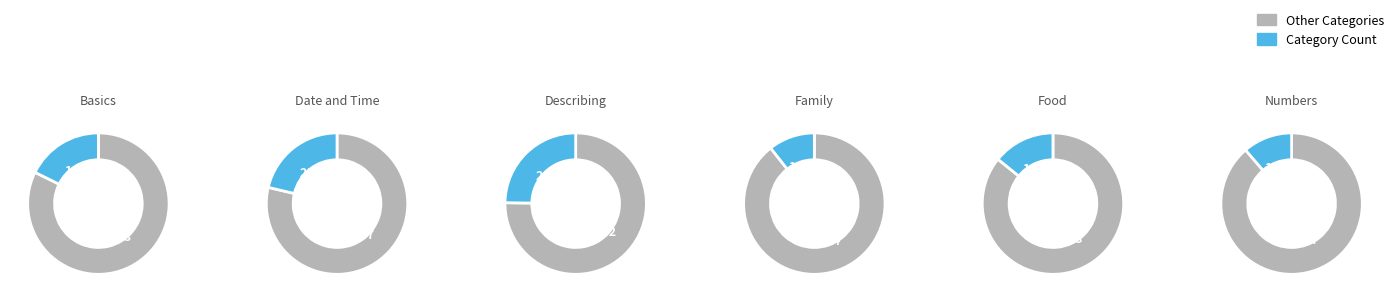

What is the ratio of the value at 4 to the value at 3?

1.3